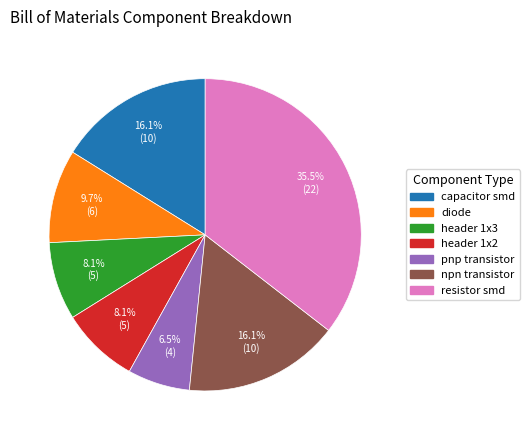

Which category has the biggest portion of the pie?

resistor smd